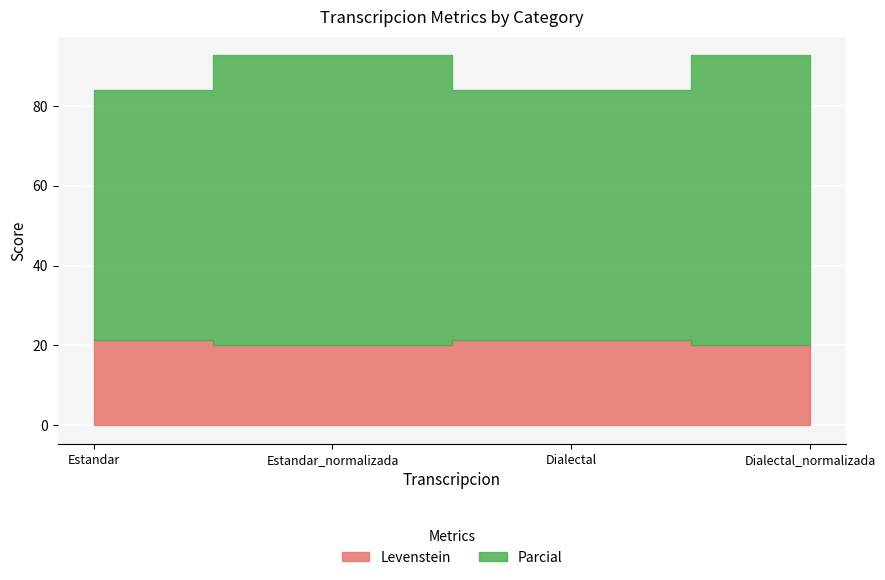

What is the spread (max minus min) of values at Dialectal_normalizada?

52.7